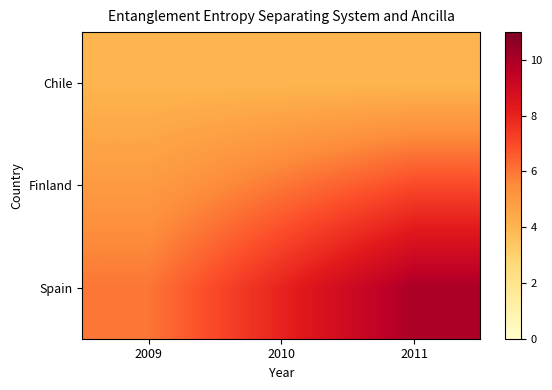

At 2011, list the series in order from largest to smallest.

Spain, Finland, Chile